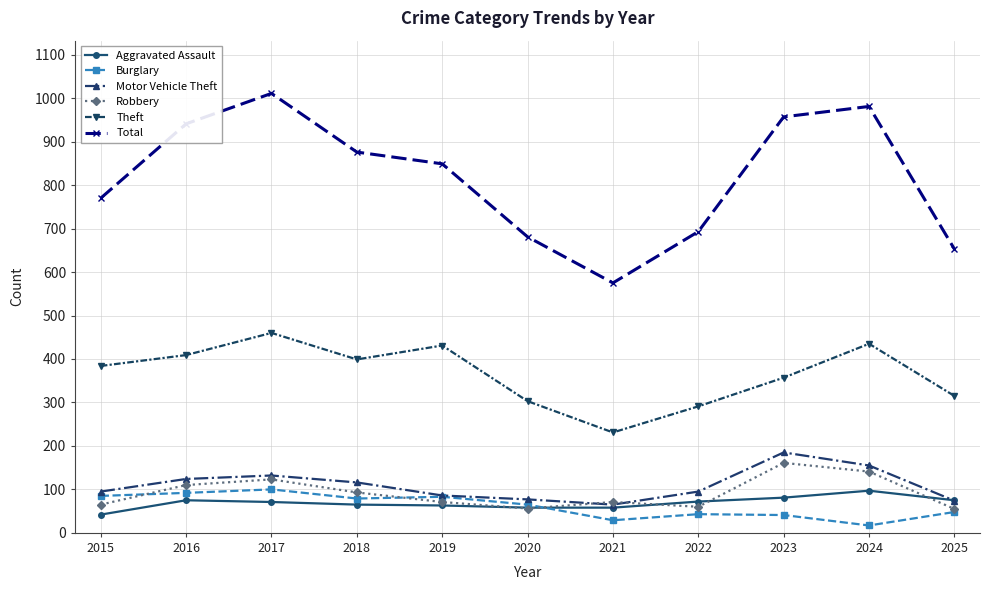

What is the spread (max minus min) of values at 2022?

650